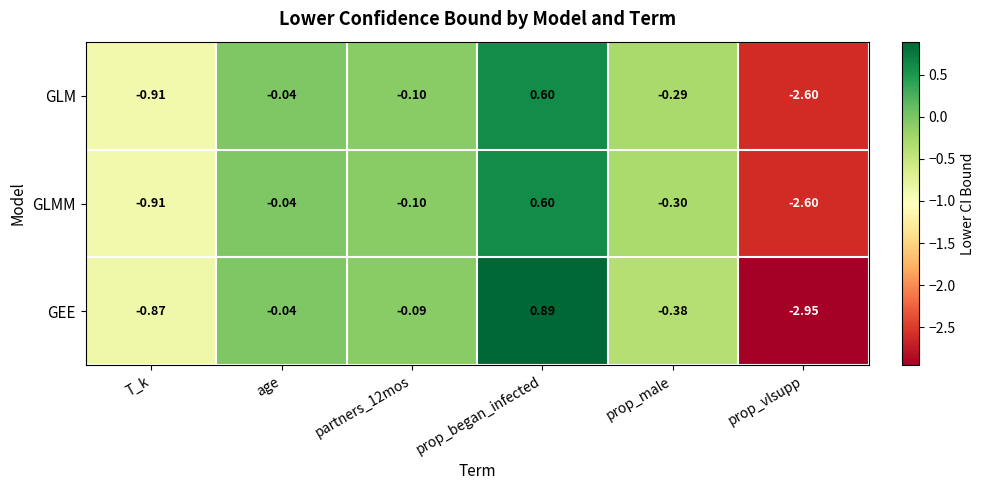

Which label corresponds to the smallest value in the chart?

prop_vlsupp